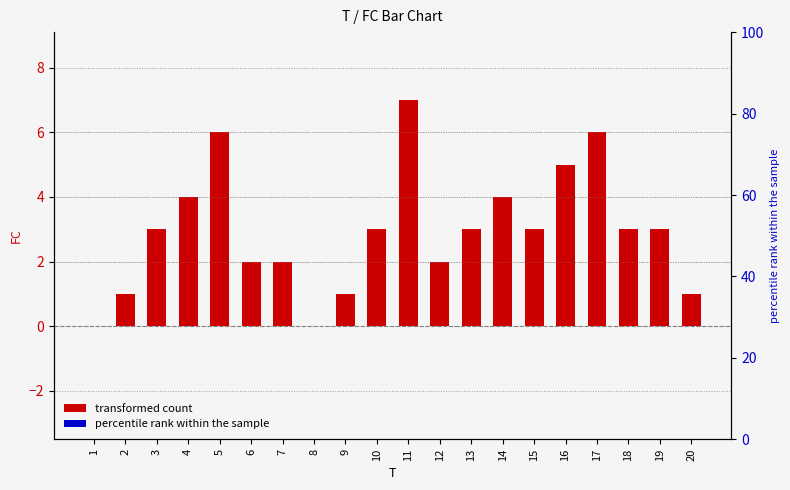

What is the difference between the values at 12 and 5?

4